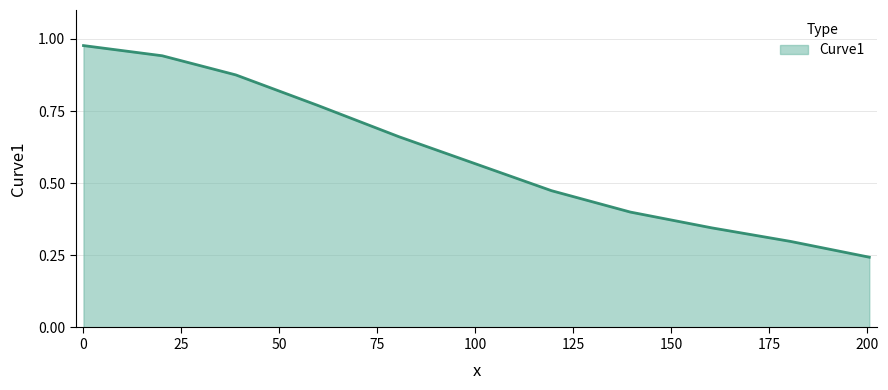

What is the value of the 11th point from the left?

0.2